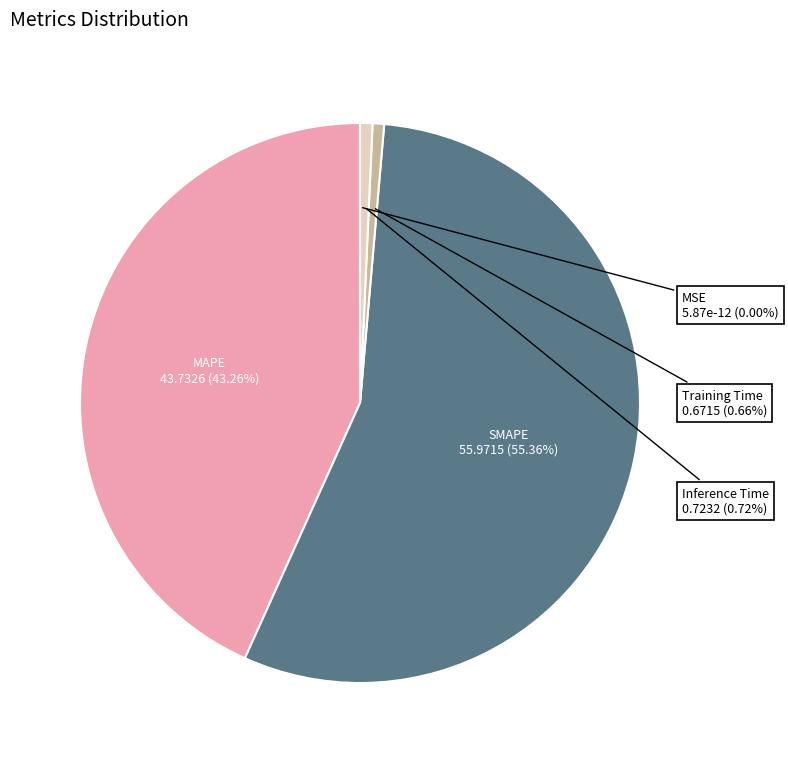

What is the majority slice?

SMAPE